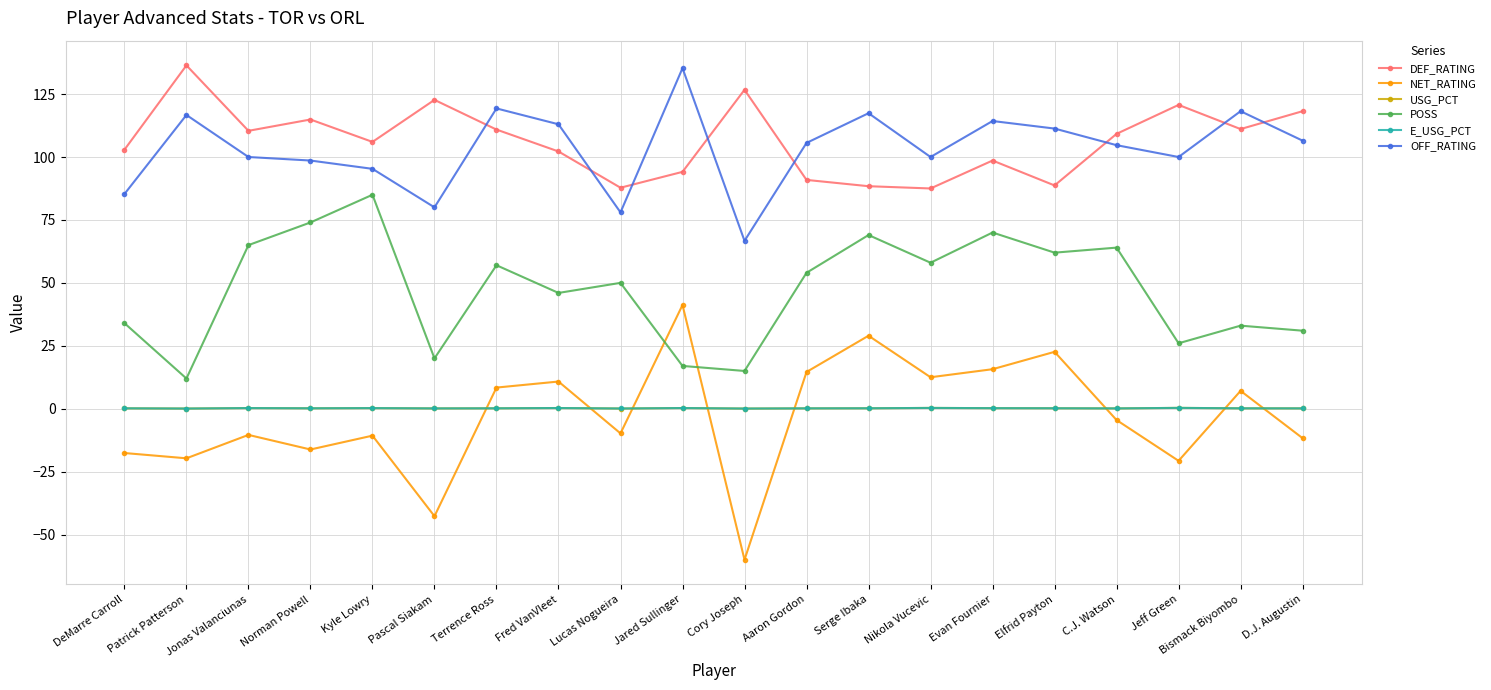

In USG_PCT, how many points are lower than both neighbors (excluding endpoints)?

6